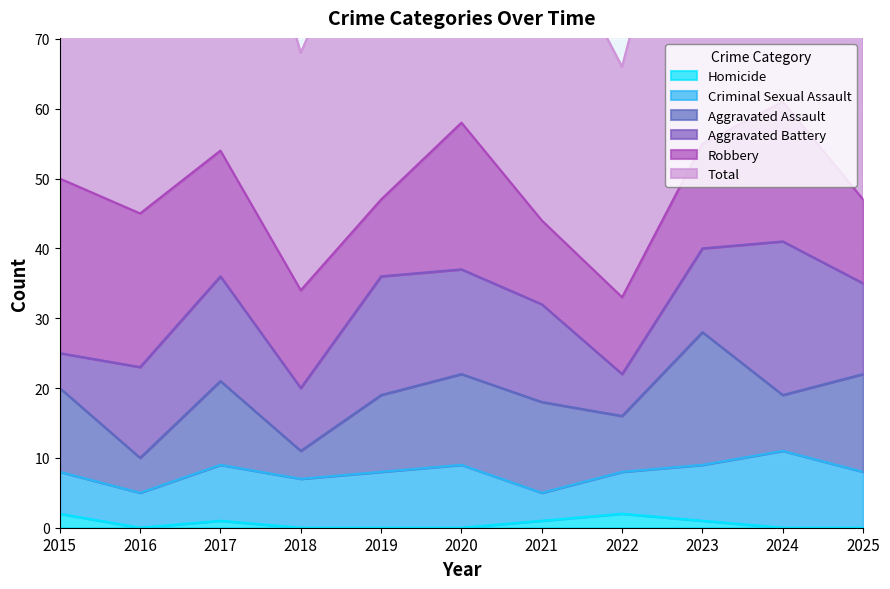

How many values in the Aggravated Assault series exceed 12?

4